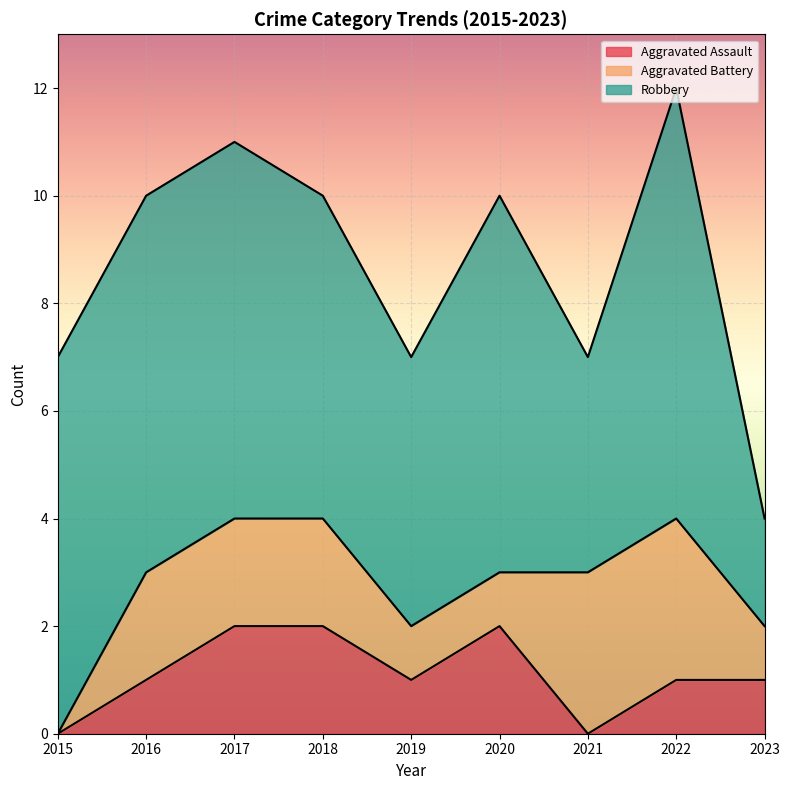

Which series has the largest range (max minus min)?

Robbery